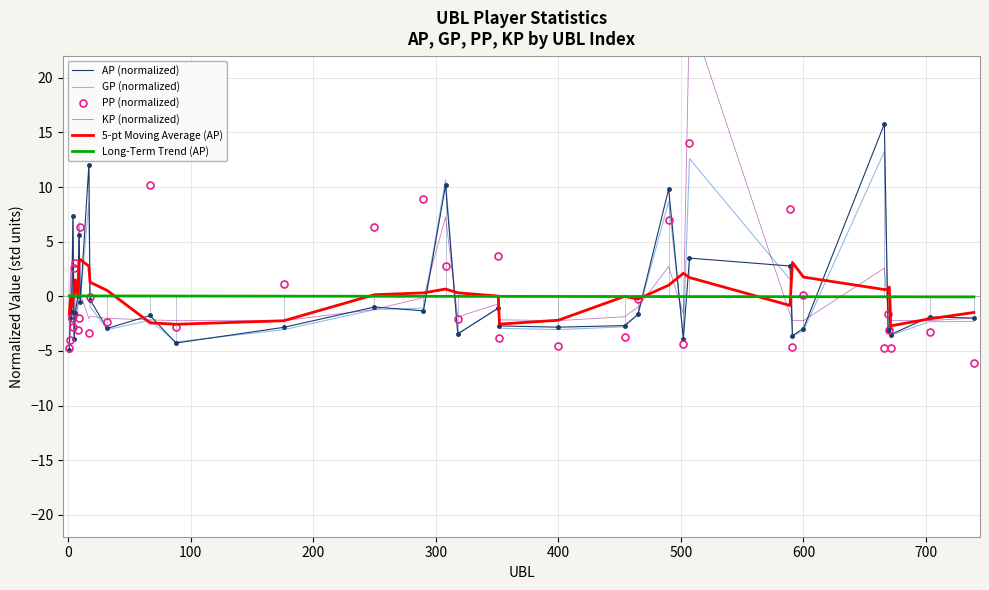

Does the chart have visible grid lines?

Yes